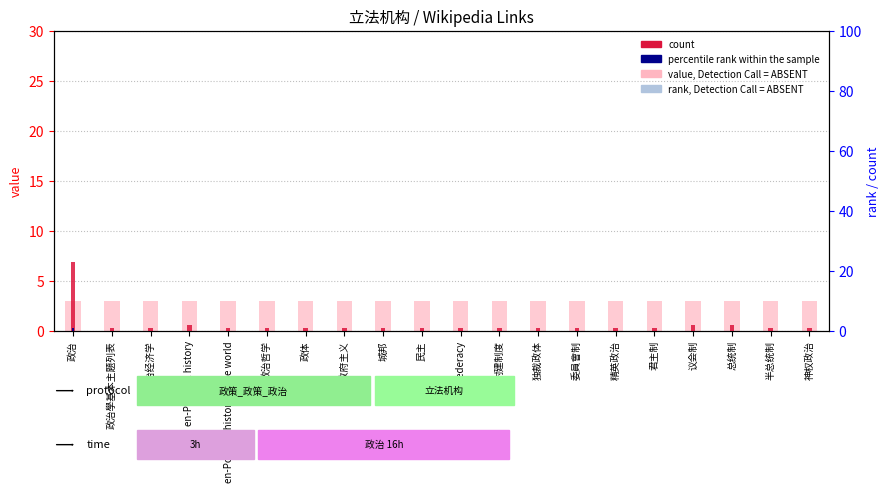

What is the maximum value for value, Detection Call = ABSENT?

3